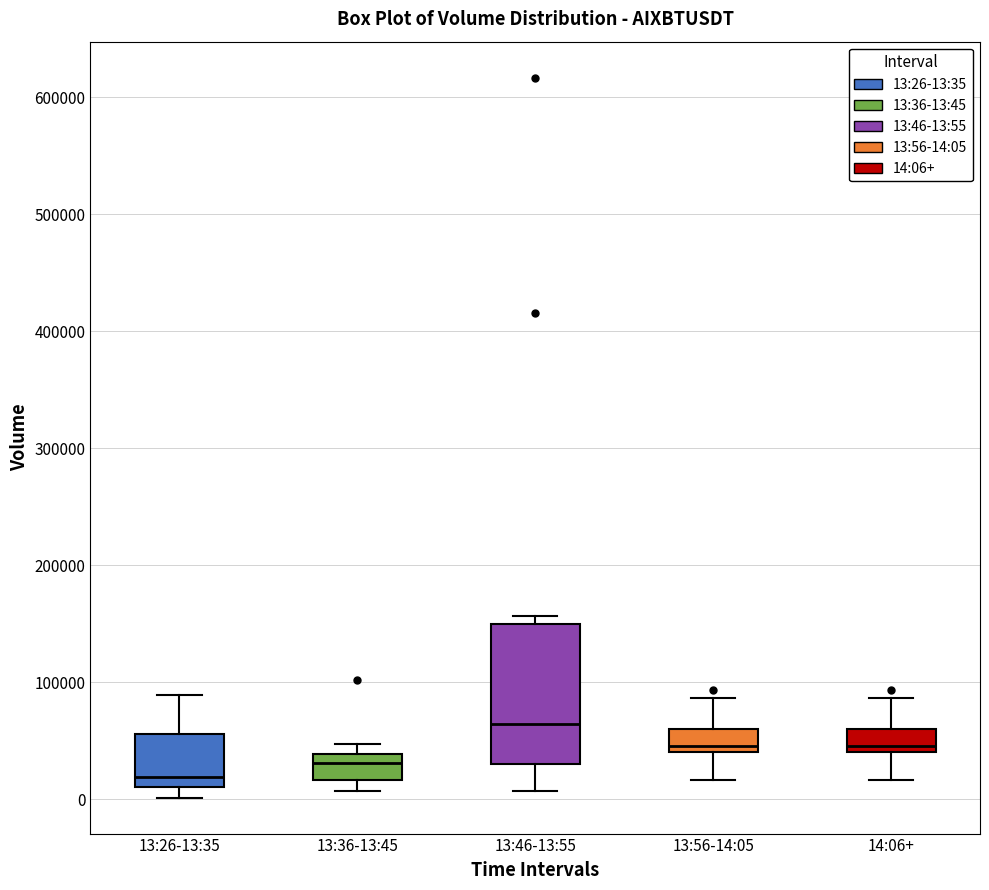

Reading left to right, transcribe this box plot: for each box, give where its median line is, the range the box spans, and where its two whiskers end, as read against the y-axis. The values are not printed on the chart, so give them approximately, as read against the axis.

13:26-13:35: median 20000, box 10000 to 60000, whiskers 0 to 90000
13:36-13:45: median 30000, box 20000 to 40000, whiskers 10000 to 50000
13:46-13:55: median 60000, box 30000 to 150000, whiskers 10000 to 160000
13:56-14:05: median 50000, box 40000 to 60000, whiskers 20000 to 90000
14:06+: median 50000, box 40000 to 60000, whiskers 20000 to 90000